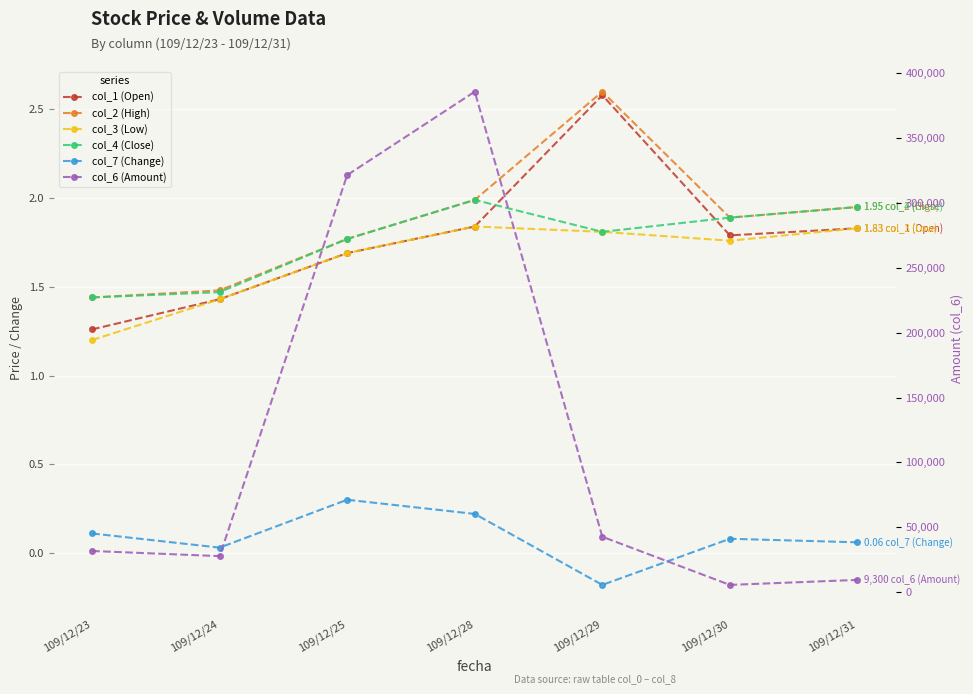

Reading right to left, what are all the values shown in this chart?

col_1 (Open): 109/12/31=1.8	109/12/30=1.8	109/12/29=2.6	109/12/28=1.8	109/12/25=1.7	109/12/24=1.4	109/12/23=1.3
col_2 (High): 109/12/31=1.9	109/12/30=1.9	109/12/29=2.6	109/12/28=2.0	109/12/25=1.8	109/12/24=1.5	109/12/23=1.4
col_3 (Low): 109/12/31=1.8	109/12/30=1.8	109/12/29=1.8	109/12/28=1.8	109/12/25=1.7	109/12/24=1.4	109/12/23=1.2
col_4 (Close): 109/12/31=1.9	109/12/30=1.9	109/12/29=1.8	109/12/28=2.0	109/12/25=1.8	109/12/24=1.5	109/12/23=1.4
col_7 (Change): 109/12/31=0.1	109/12/30=0.1	109/12/29=-0.2	109/12/28=0.2	109/12/25=0.3	109/12/24=0.0	109/12/23=0.1
col_6 (Amount): 109/12/31=9300.0	109/12/30=5440.0	109/12/29=42590.0	109/12/28=385950.0	109/12/25=321580.0	109/12/24=27640.0	109/12/23=31600.0